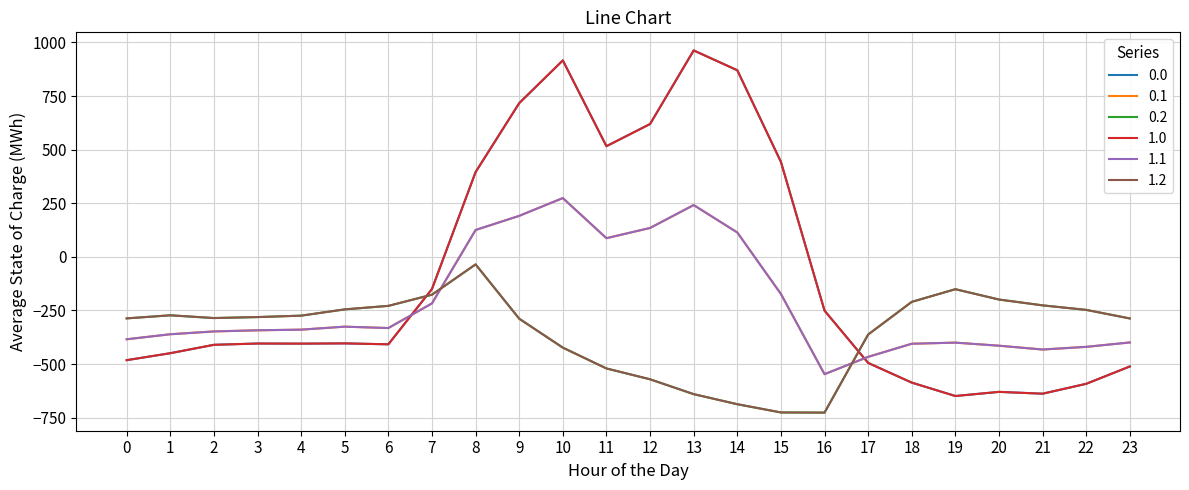

Reading left to right, list all the values displayed in this chart.

0.0: -482.0	-449.5	-410.3	-404.4	-404.9	-403.8	-408.0	-150.1	395.3	716.9	916.2	516.0	619.4	962.7	870.3	443.0	-250.9	-494.8	-586.7	-649.2	-629.9	-638.4	-592.3	-511.3
0.1: -384.6	-361.1	-347.9	-342.7	-339.6	-325.7	-332.2	-217.1	125.2	191.1	274.1	87.0	134.6	241.5	113.7	-173.1	-547.3	-466.6	-405.4	-400.2	-414.5	-432.4	-419.9	-399.4
0.2: -287.1	-272.7	-285.5	-281.0	-274.4	-245.0	-228.8	-176.6	-35.3	-288.5	-423.5	-520.6	-571.2	-640.4	-687.4	-725.8	-726.6	-362.4	-210.0	-151.0	-199.2	-226.4	-247.4	-287.5
1.0: -482.0	-449.5	-410.3	-404.4	-404.9	-403.8	-408.0	-150.1	395.3	716.9	916.2	516.0	619.4	962.7	870.3	443.0	-250.9	-494.8	-586.7	-649.2	-629.9	-638.4	-592.3	-511.3
1.1: -384.6	-361.1	-347.9	-342.7	-339.6	-325.7	-332.2	-217.1	125.2	191.1	274.1	87.0	134.6	241.5	113.7	-173.1	-547.3	-466.6	-405.4	-400.2	-414.5	-432.4	-419.9	-399.4
1.2: -287.1	-272.7	-285.5	-281.0	-274.4	-245.0	-228.8	-176.6	-35.3	-288.5	-423.5	-520.6	-571.2	-640.4	-687.4	-725.8	-726.6	-362.4	-210.0	-151.0	-199.2	-226.4	-247.4	-287.5